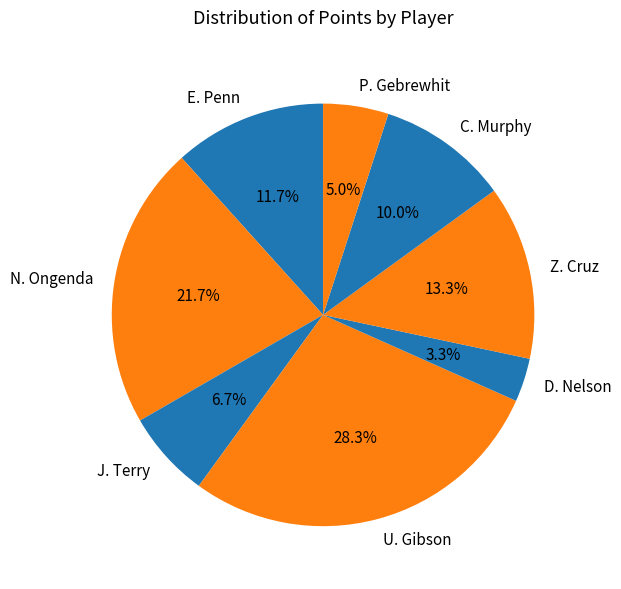

How many segments does this pie chart have?

8